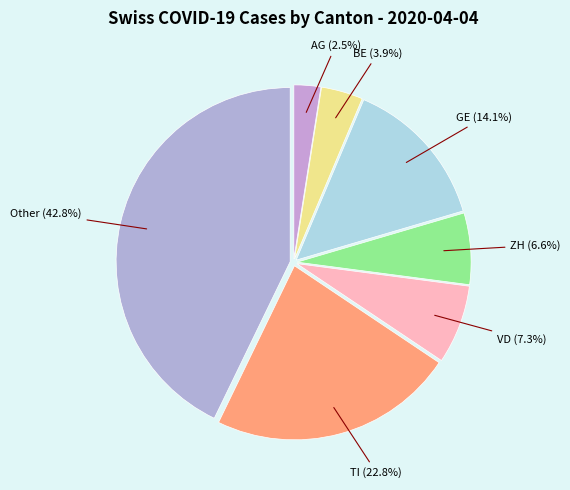

Between VD and AG, which is larger?

VD